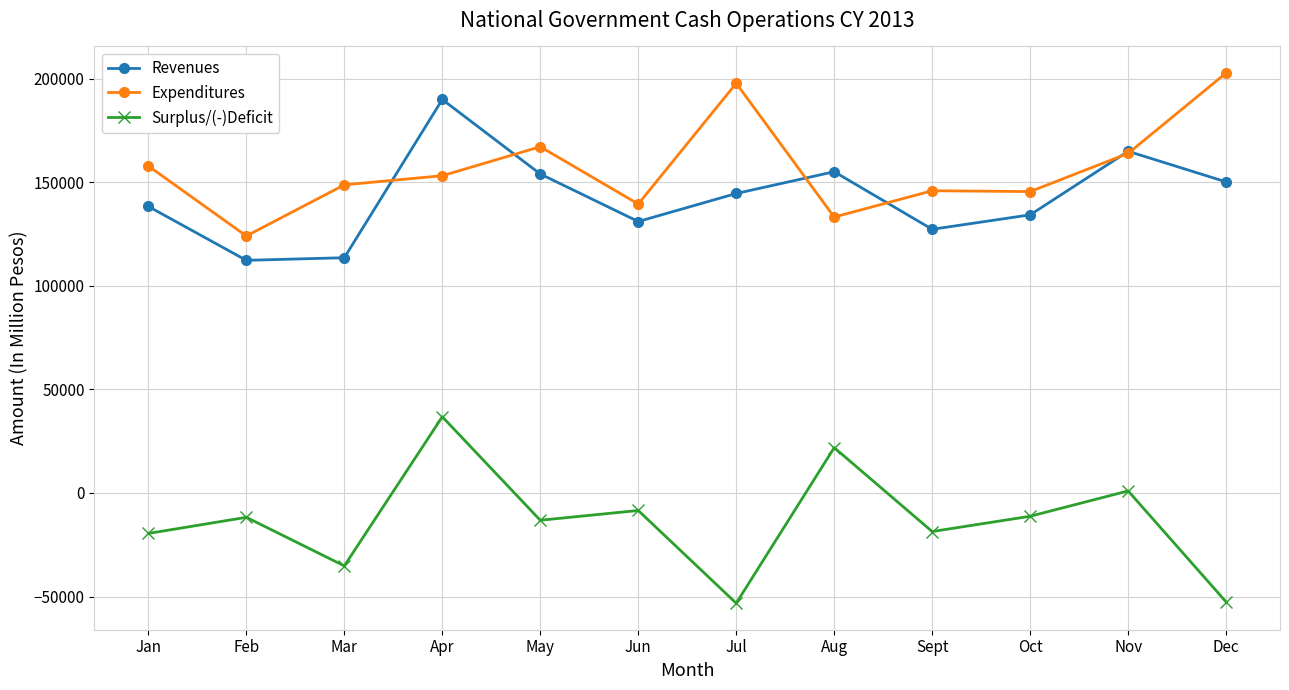

What is the difference between the maximum and minimum values in the Expenditures series?

78729